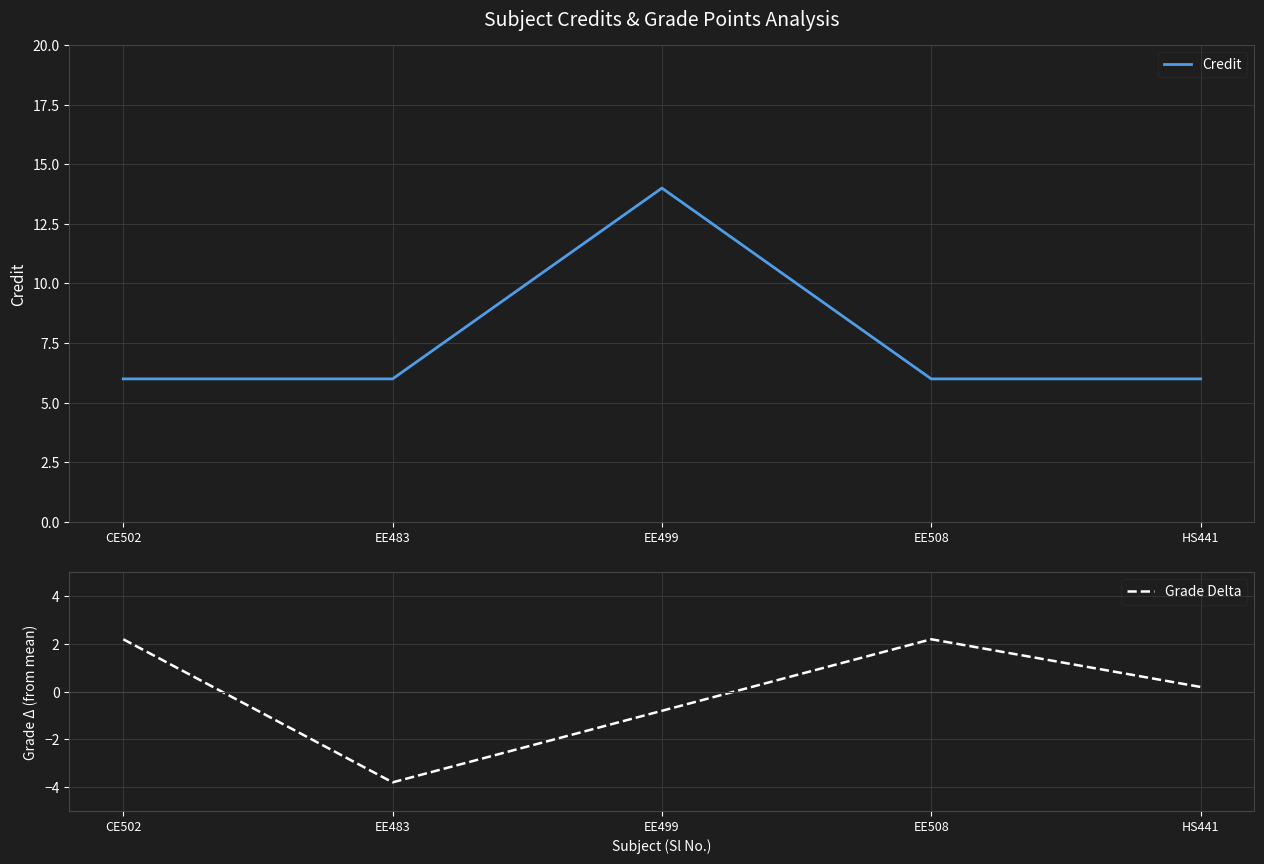

What are all the series names shown in the legend?

Credit, Grade Delta